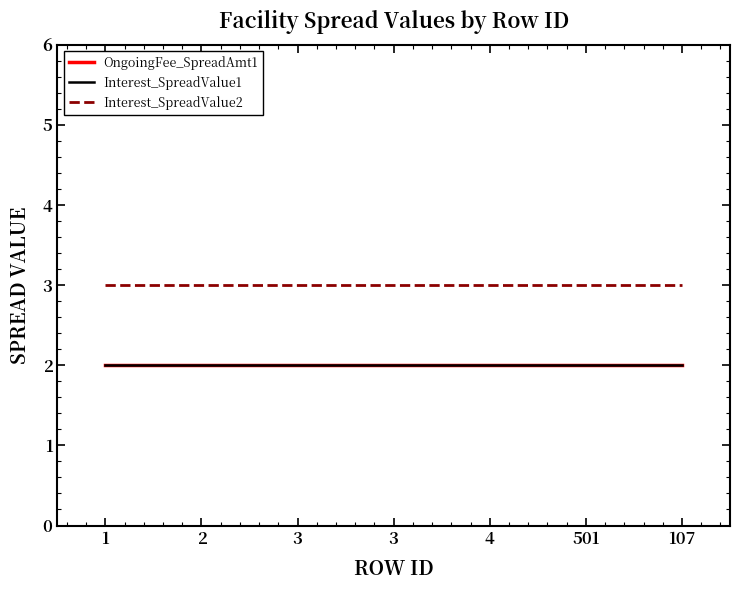

The value of Interest_SpreadValue2 at 3 is 2. True or false?

False